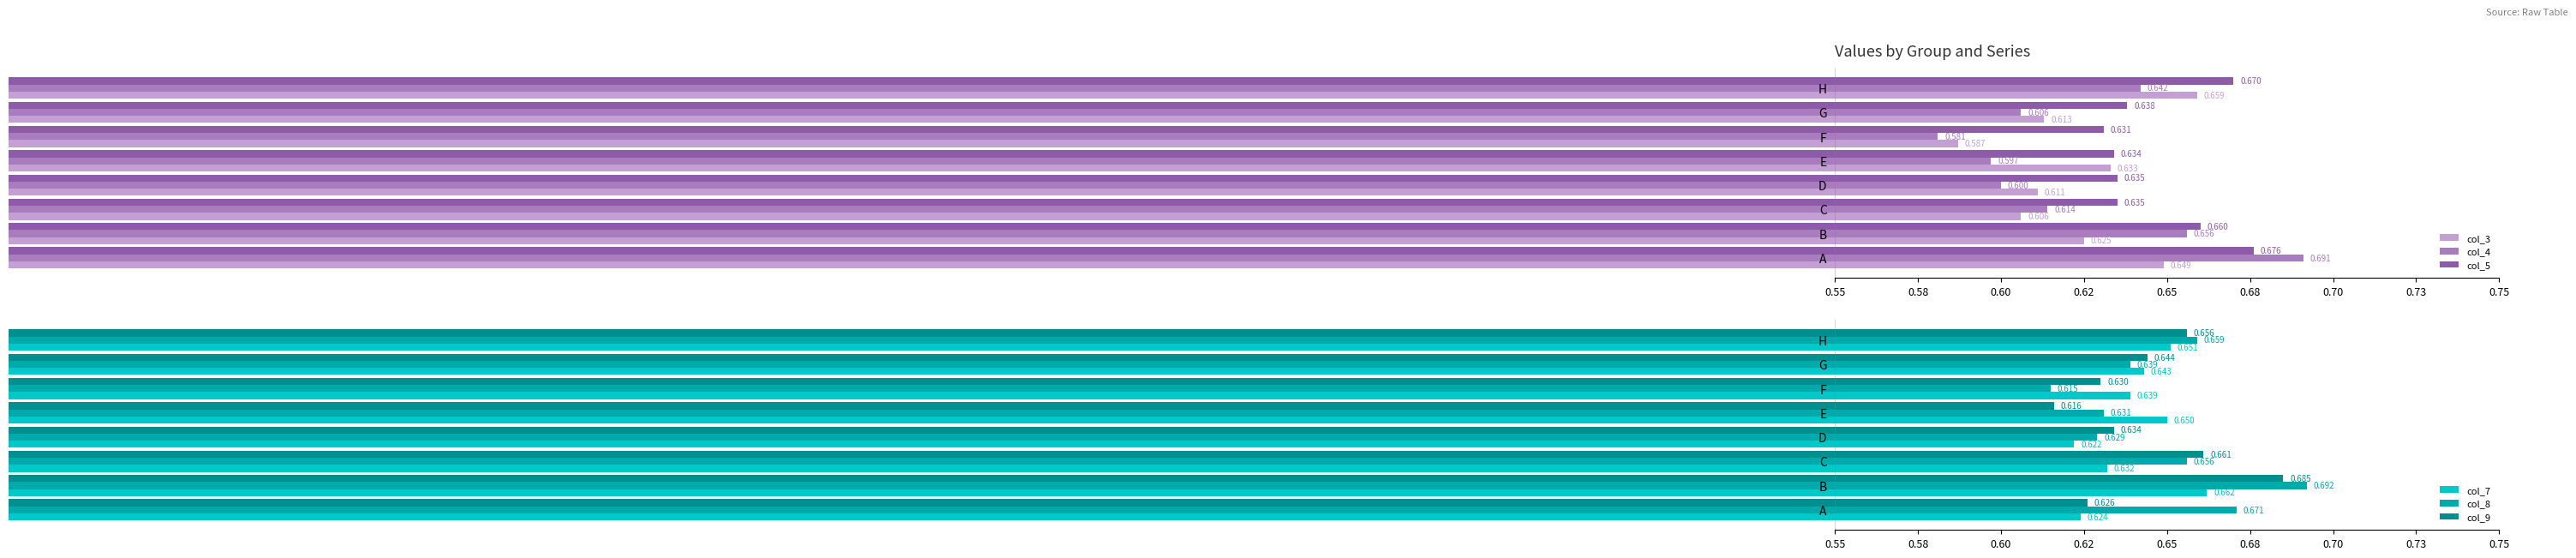

What is the total value across all series at B?

4.0